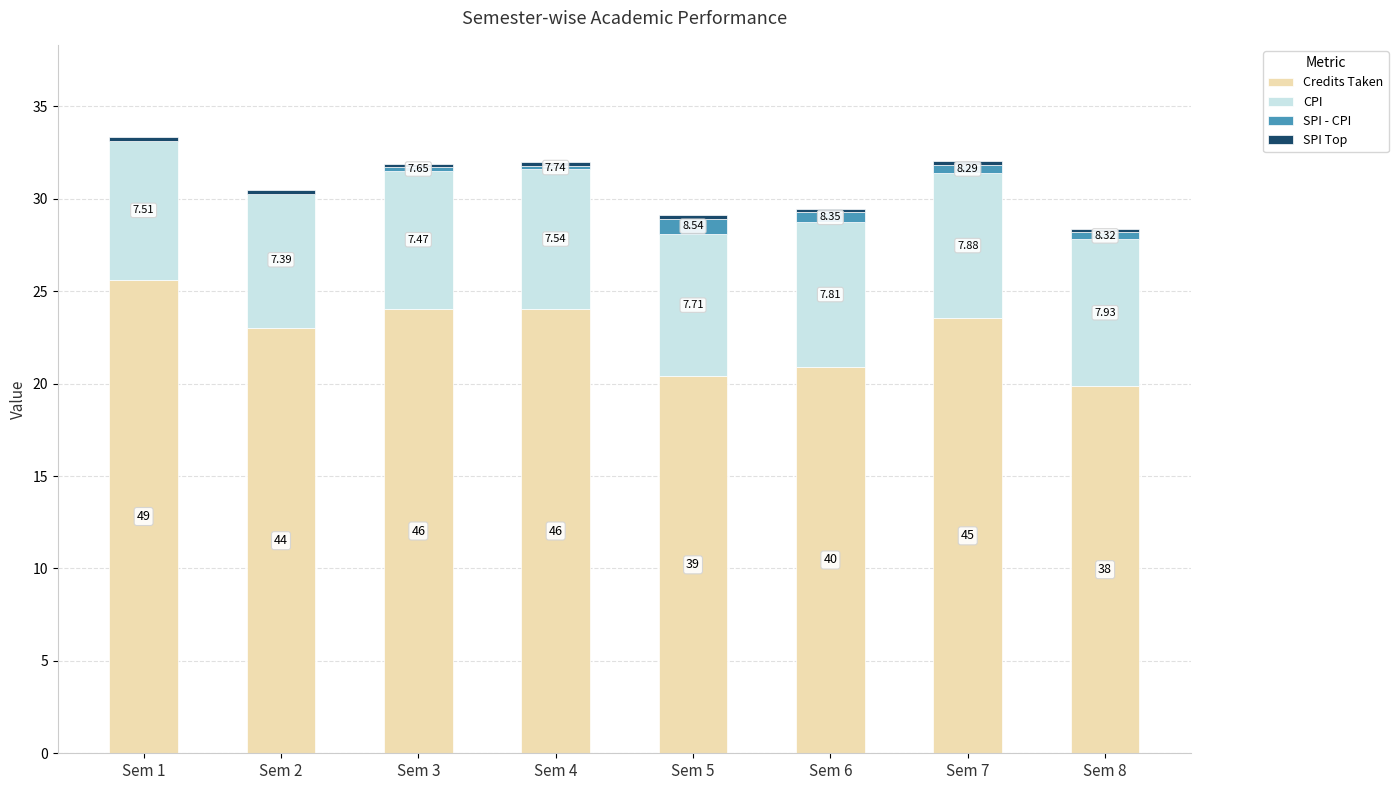

What is the value of the CPI bar at the 7th from the left?

7.9